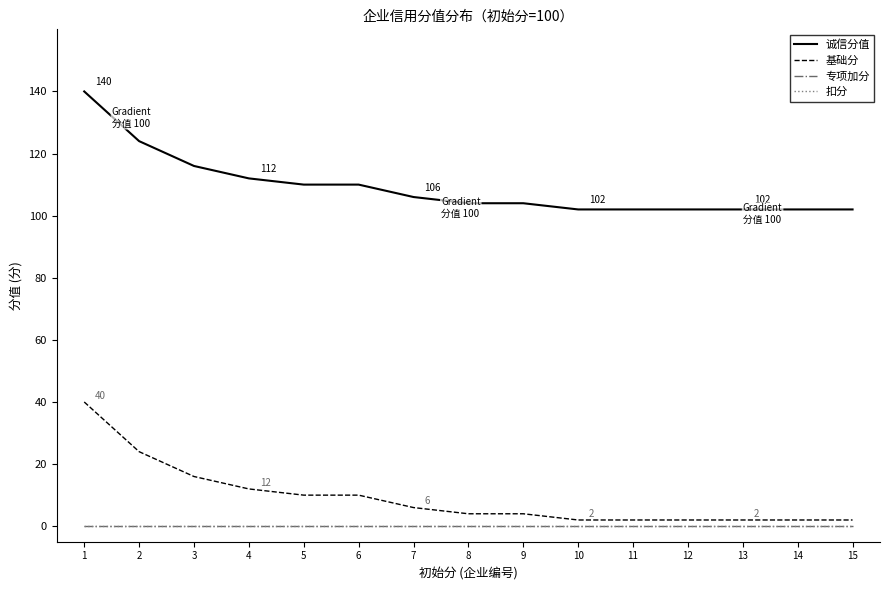

Is this an area chart (filled region under the line)?

No